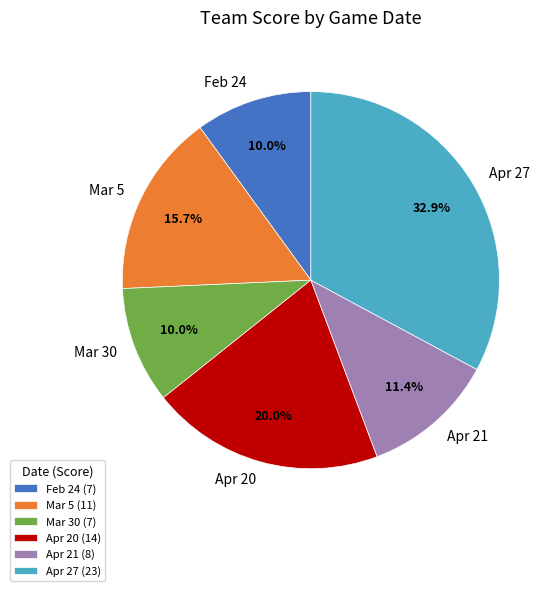

How much of the chart is everything except Apr 27?

67.1%